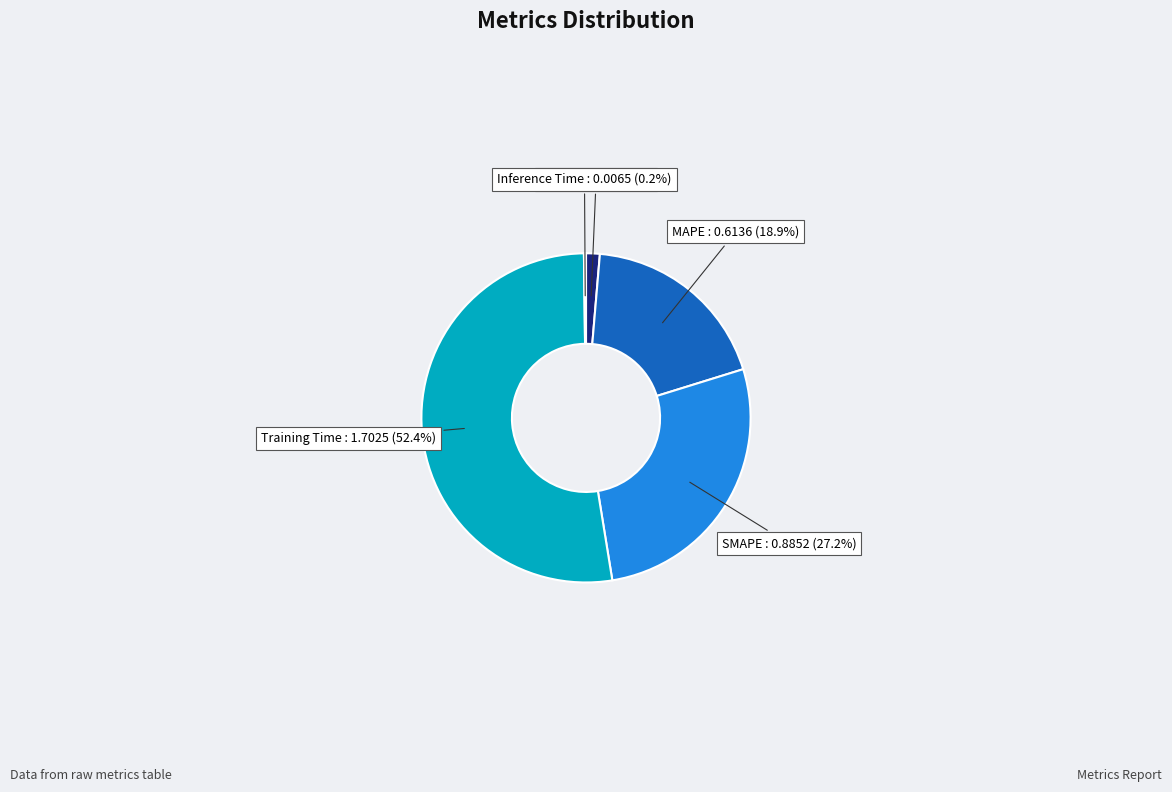

How much of the chart is everything except Training Time?

47.6%